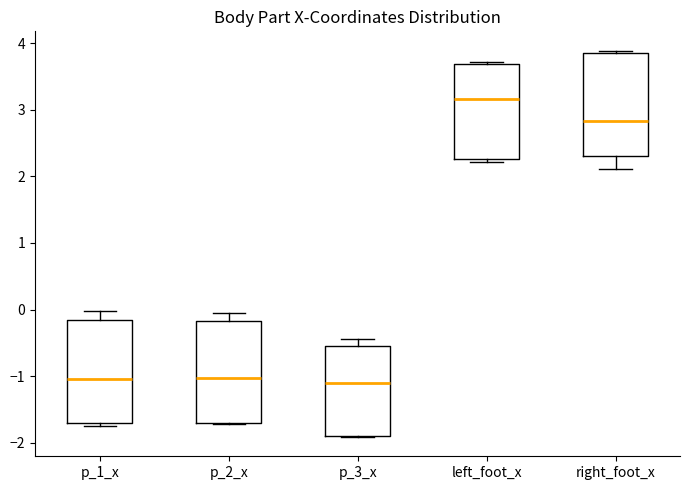

Reading left to right, read every box against the y-axis: the position of its median line, the range the box covers, and the ends of its whiskers. The values are not printed on the chart, so give them approximately, as read against the axis.

p_1_x: median -1.0, box -1.7 to -0.2, whiskers -1.7 (just below the box's lower edge) to 0.0
p_2_x: median -1.0, box -1.7 to -0.2, whiskers -1.7 to 0.0
p_3_x: median -1.1, box -1.9 to -0.6, whiskers -1.9 to -0.4
left_foot_x: median 3.2, box 2.3 to 3.7, whiskers 2.2 to 3.7
right_foot_x: median 2.8, box 2.3 to 3.9, whiskers 2.1 to 3.9 (just above the box's upper edge)